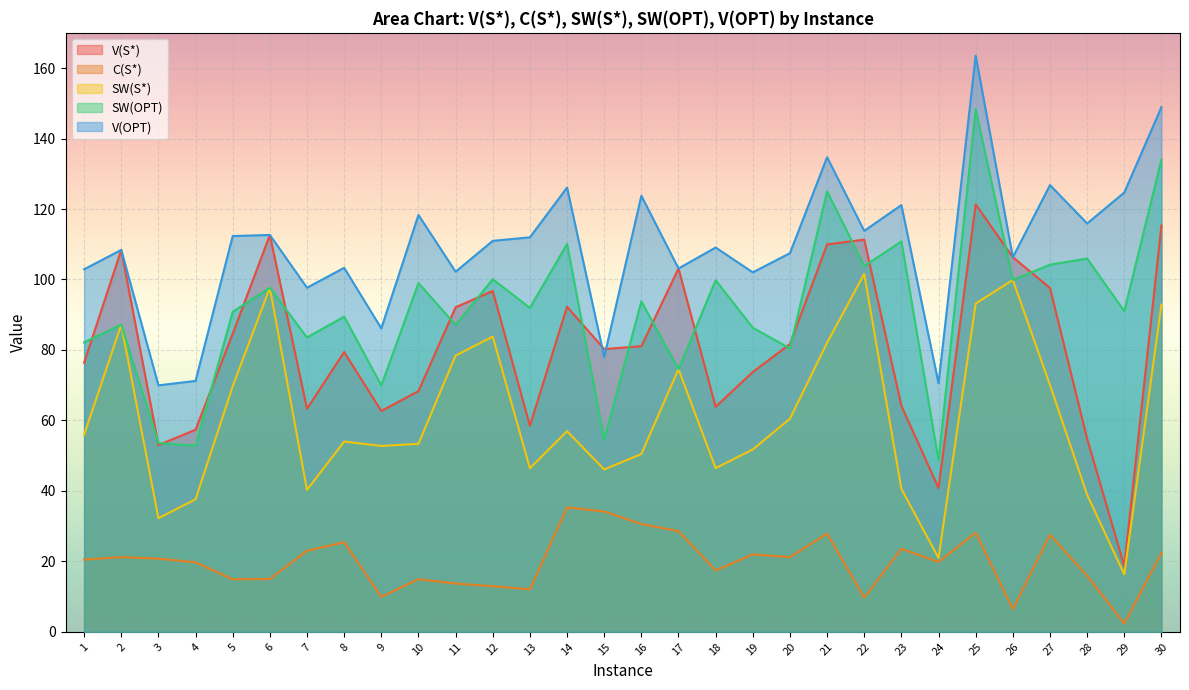

What is the average value of the C(S*) series?

19.9